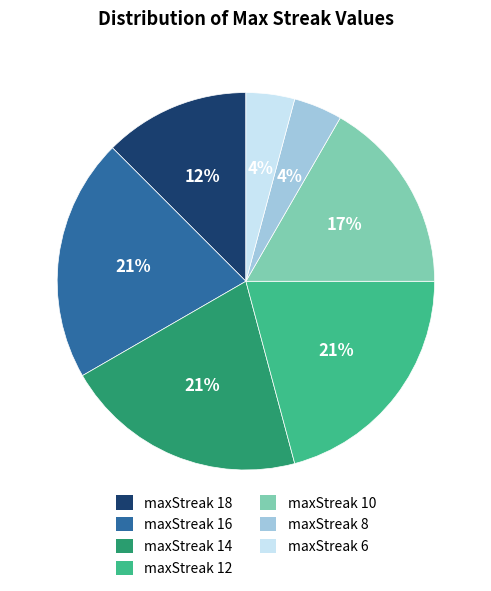

Does maxStreak 10 account for over 50% of the chart?

No